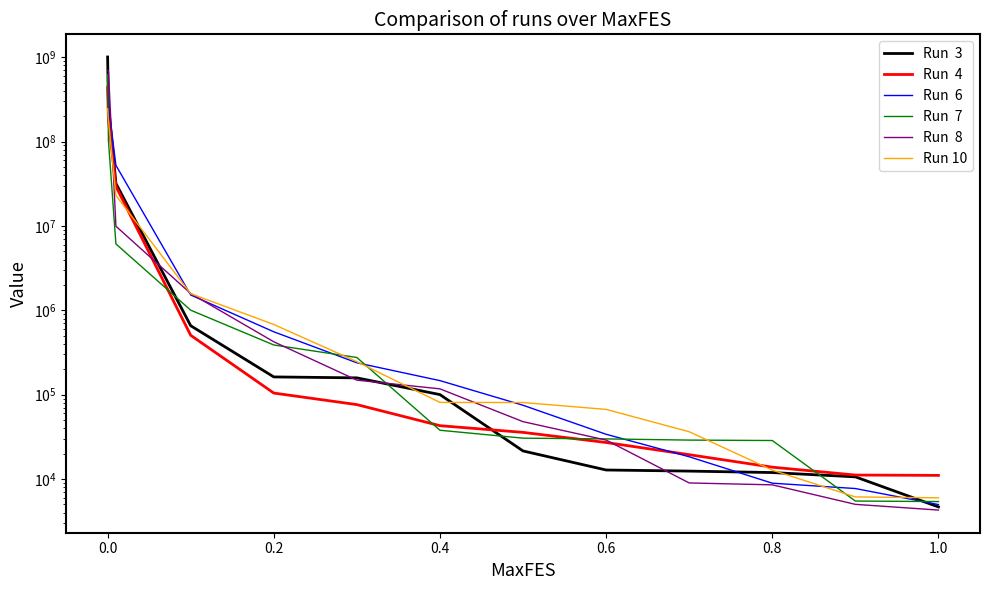

At how many categories does at least one series exceed 131730697?

2